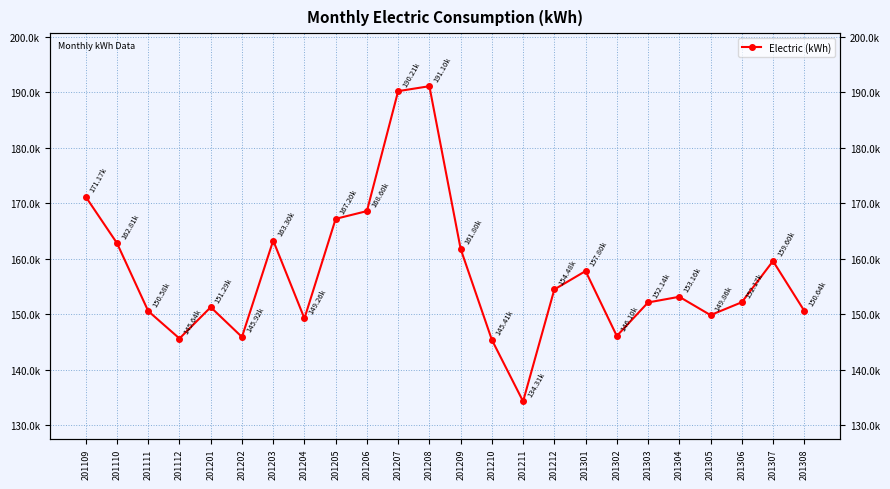

Rank the categories by value from lowest to highest.

201211, 201210, 201112, 201202, 201302, 201204, 201305, 201111, 201308, 201201, 201303, 201306, 201304, 201212, 201301, 201307, 201209, 201110, 201203, 201205, 201206, 201109, 201207, 201208